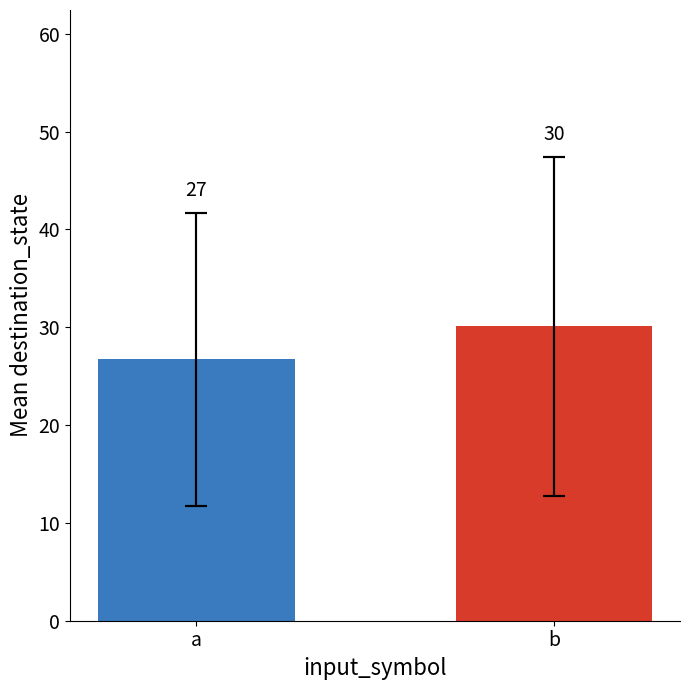

Does the chart contain any negative values?

No